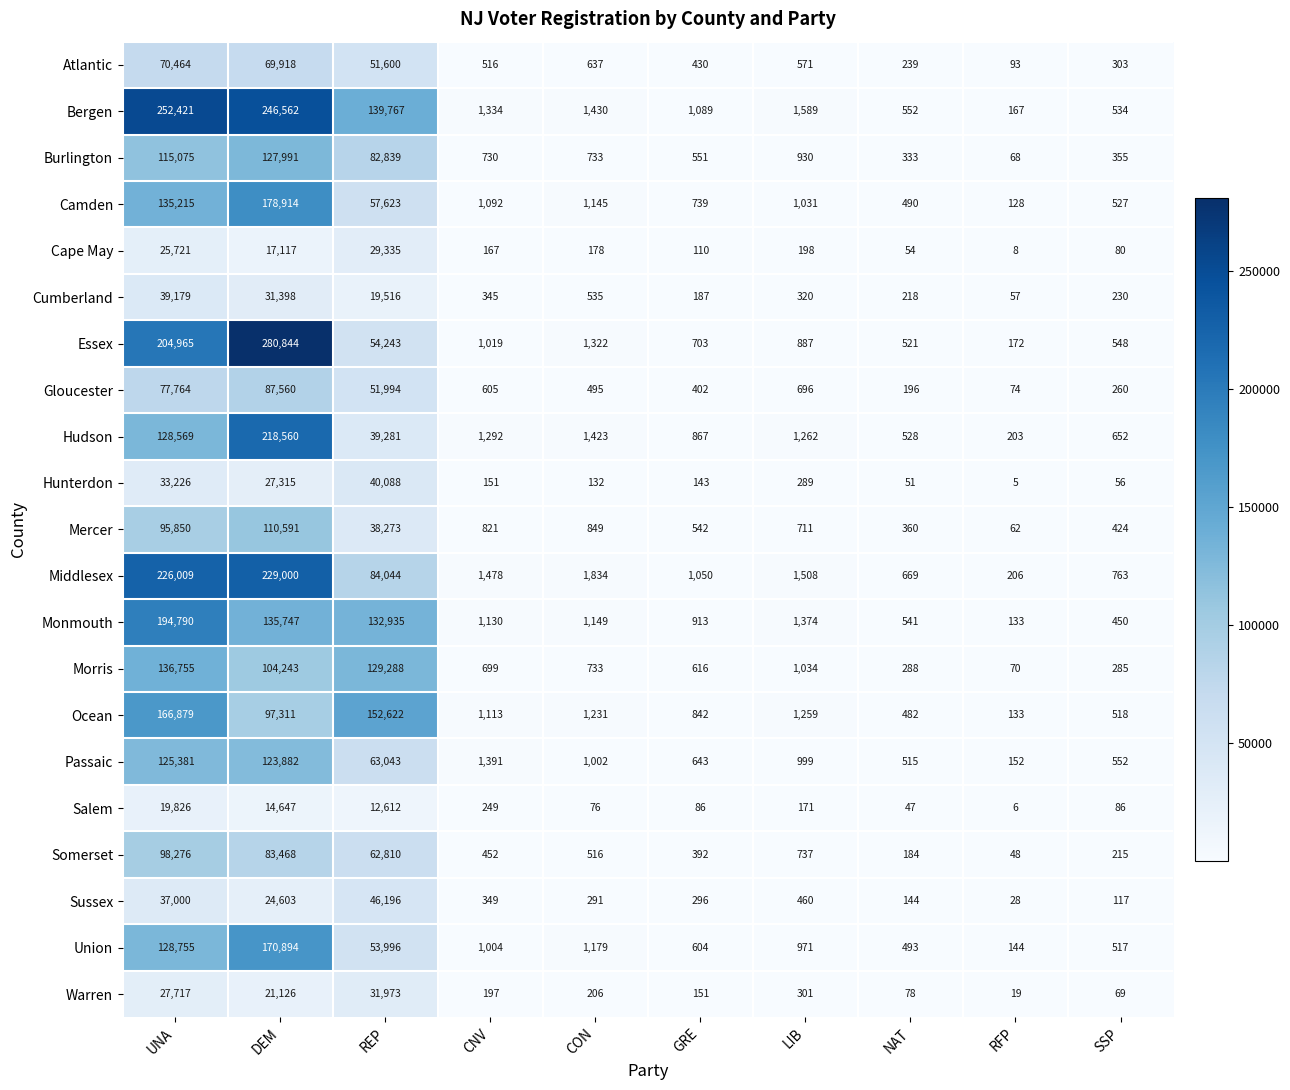

What is the minimum value shown in the chart?

5